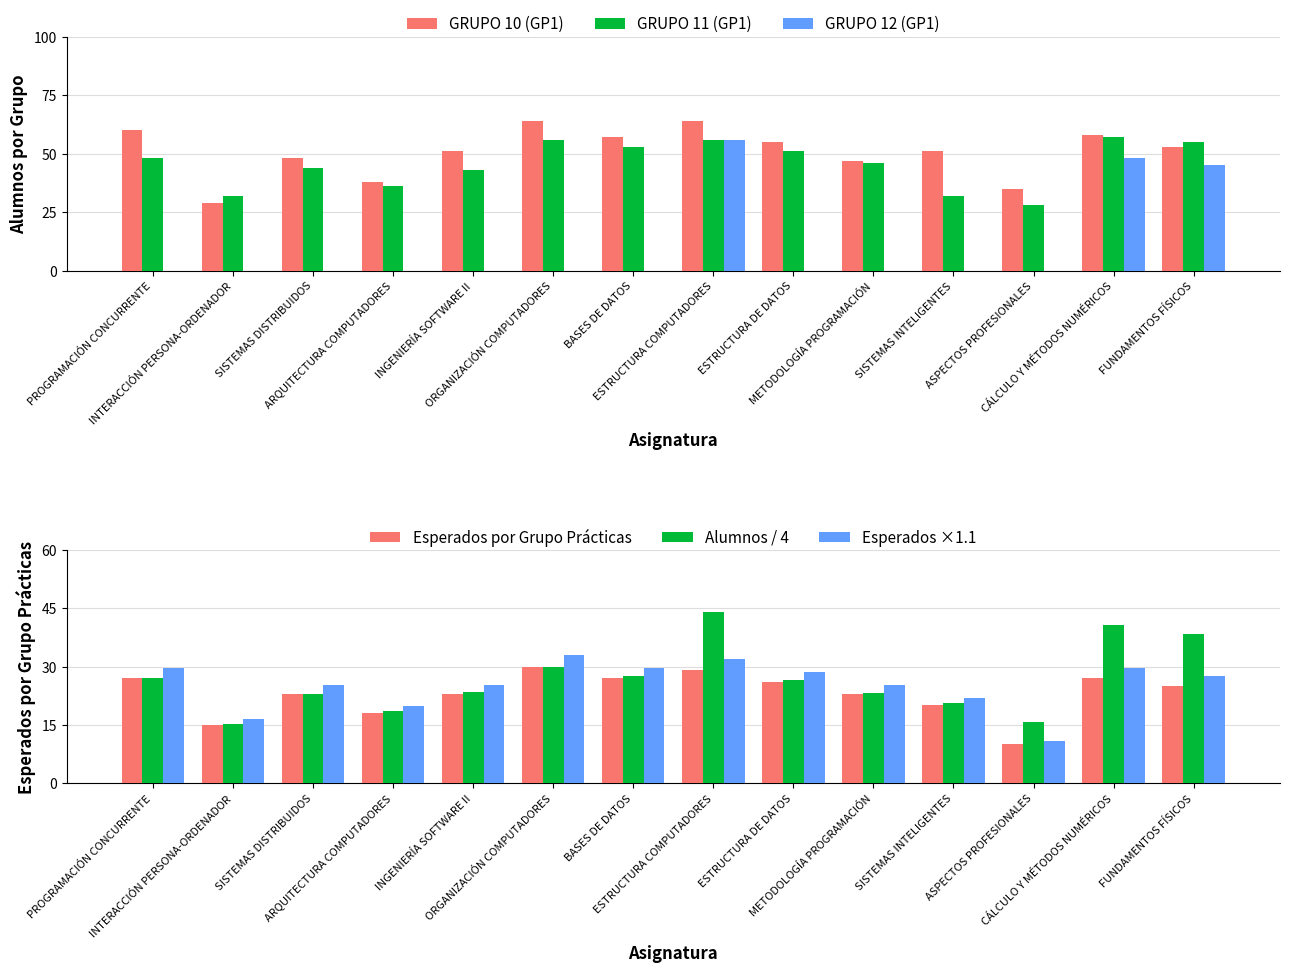

What are all the series names shown in the legend?

GRUPO 10 (GP1), GRUPO 11 (GP1), GRUPO 12 (GP1), Esperados por Grupo Prácticas, Alumnos / 4, Esperados ×1.1